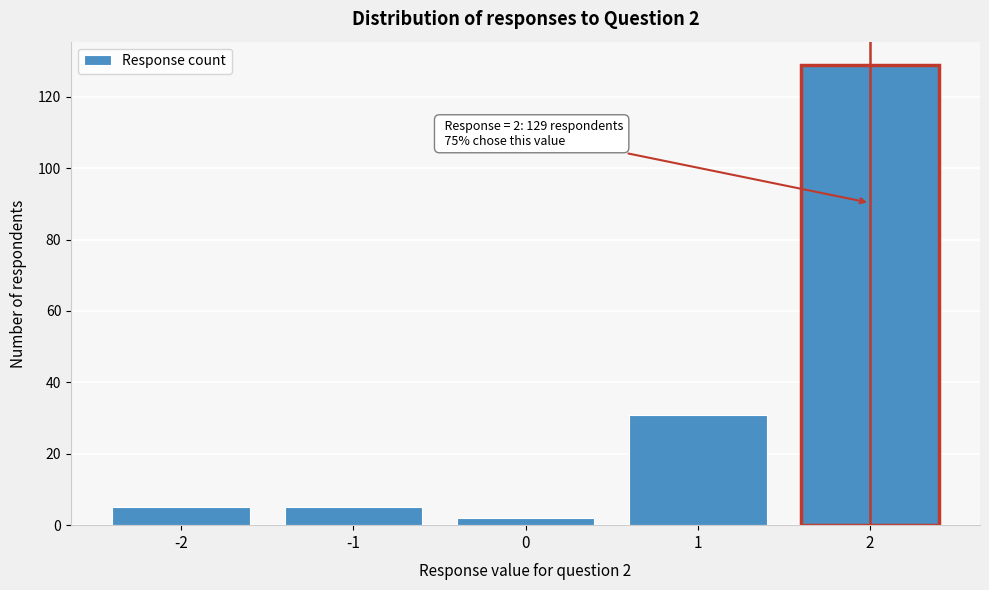

Which range on the x-axis has the tallest bar?

1.5 to 2.5